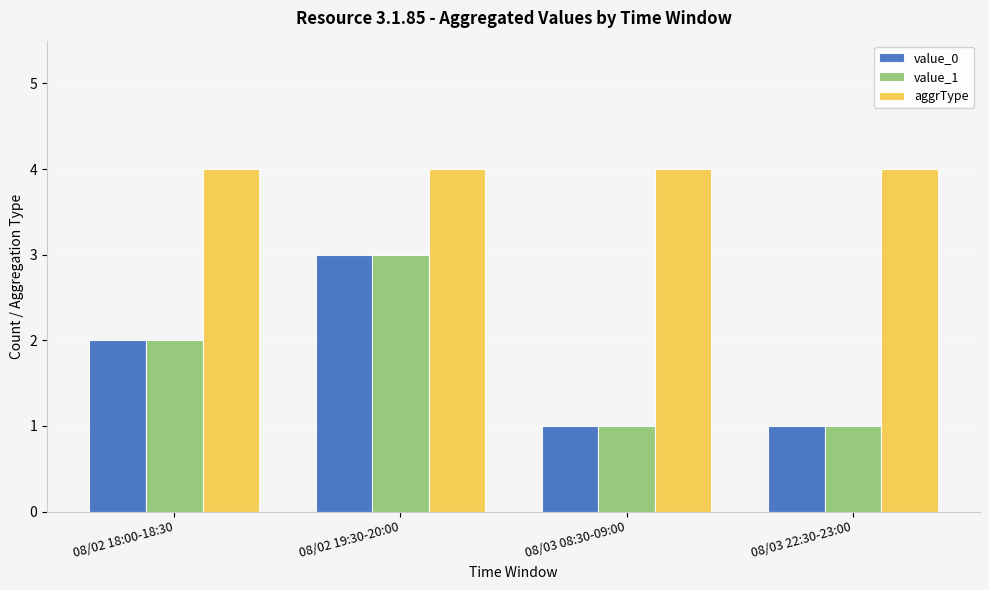

What is the sum of all value_1 values?

7